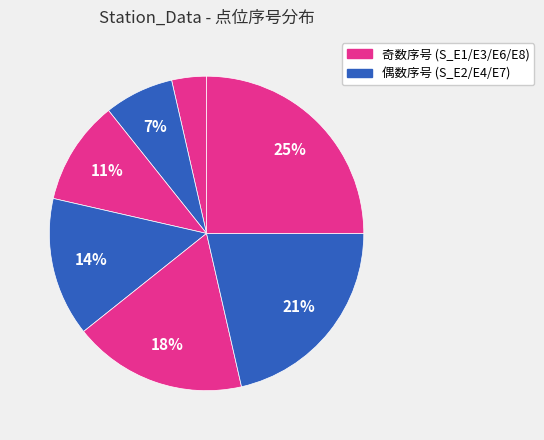

Count the number of slices in the pie.

7